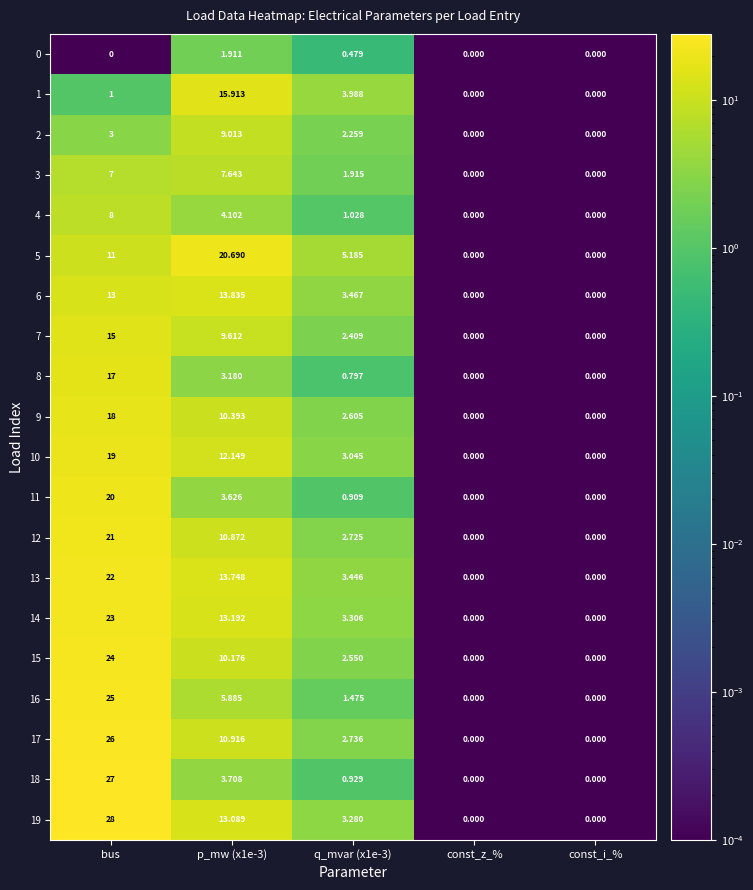

How many values in 6 are above zero?

3